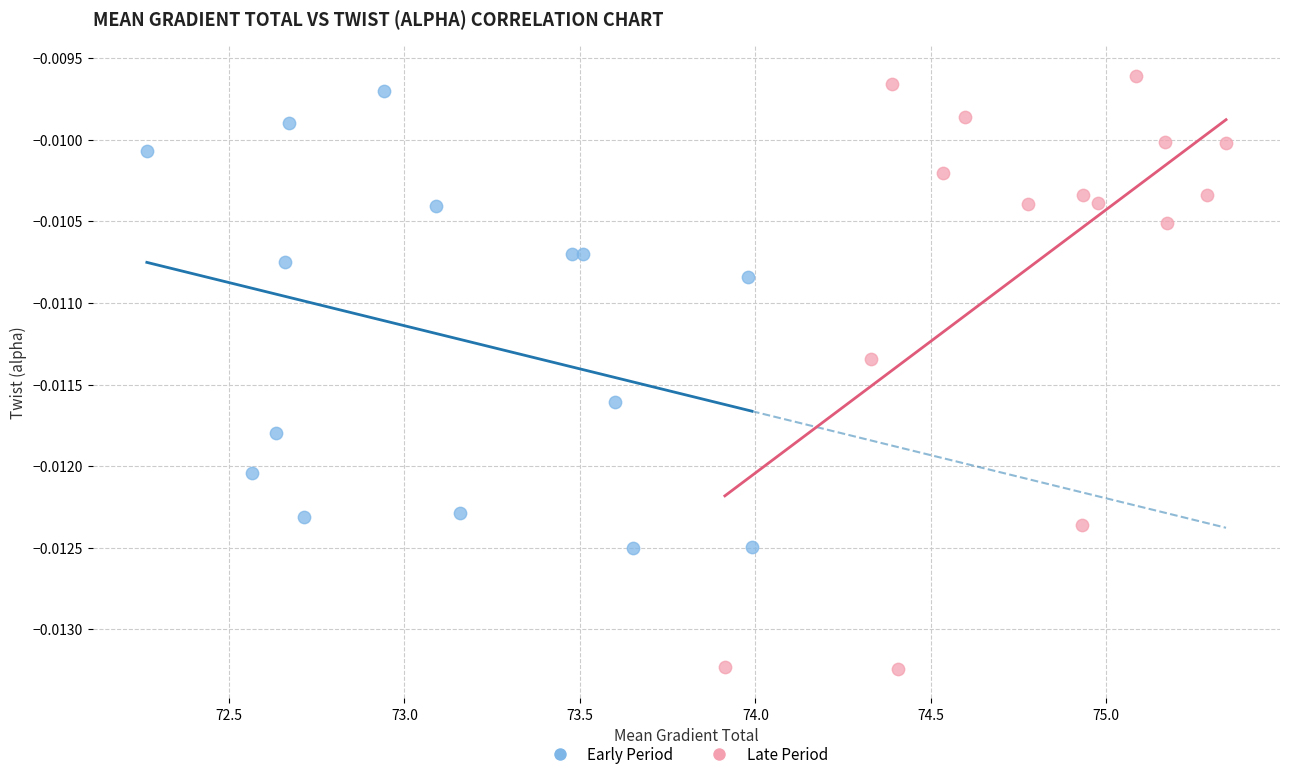

Which series reaches the maximum Y coordinate?

Late Period